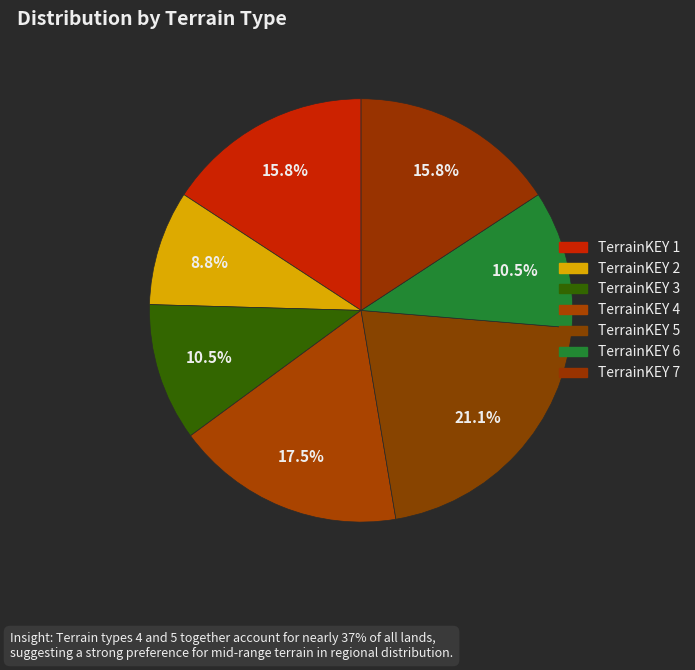

How many slices are in this pie chart?

7